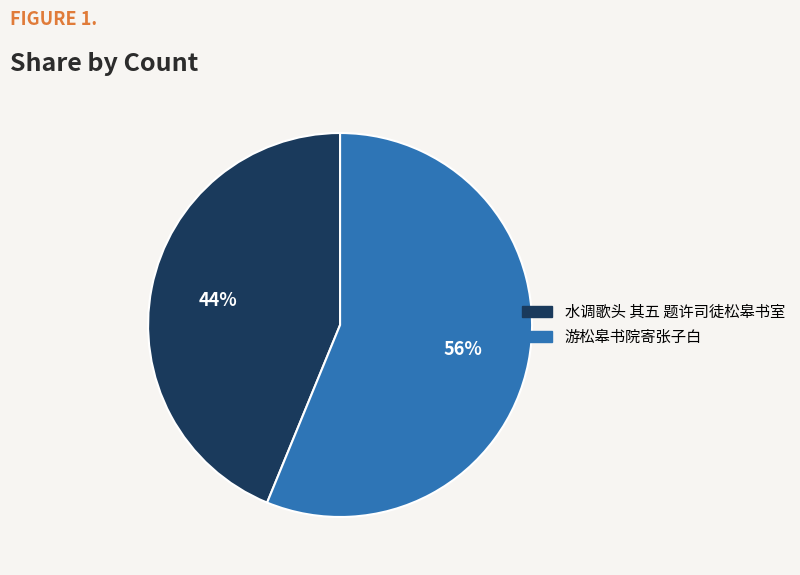

Which category has the smallest portion of the pie?

水调歌头 其五 题许司徒松皋书室